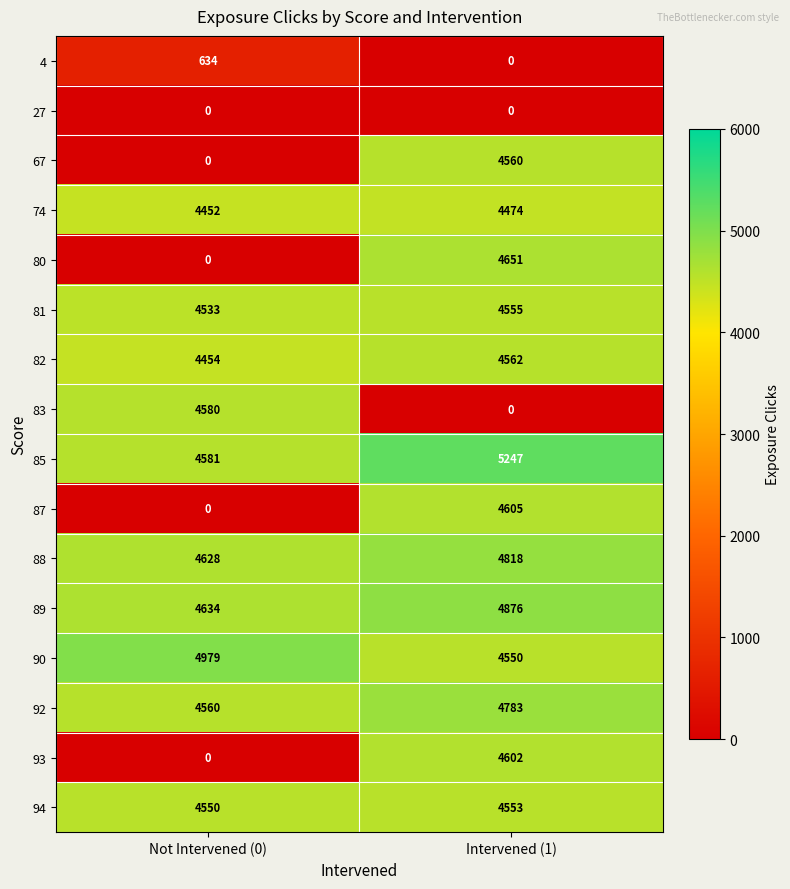

Which category has the highest value across all series?

Intervened (1)